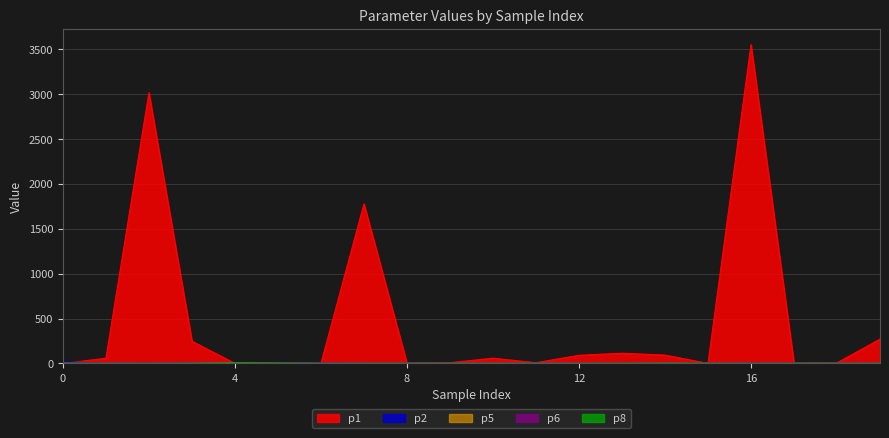

The value of p6 at 11 is 0.2. True or false?

False